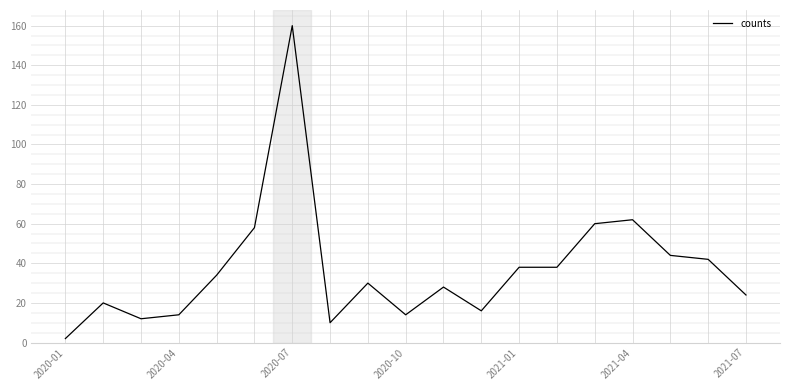

What is the difference between the maximum and minimum values?

158